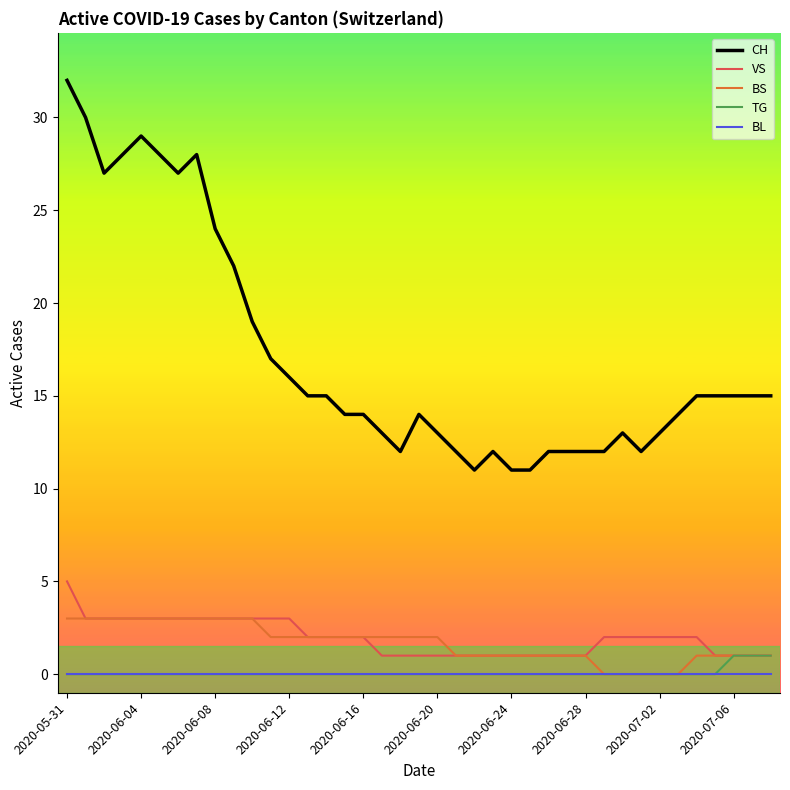

Which series has the widest spread of values?

CH